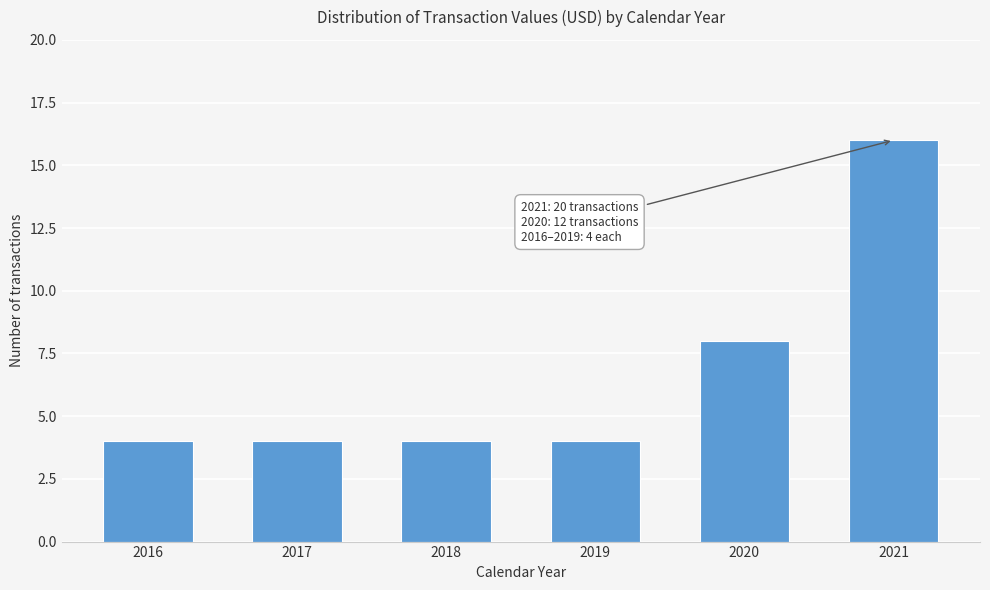

Reading left to right, list all the values displayed in this chart.

2016=4	2017=4	2018=4	2019=4	2020=8	2021=16